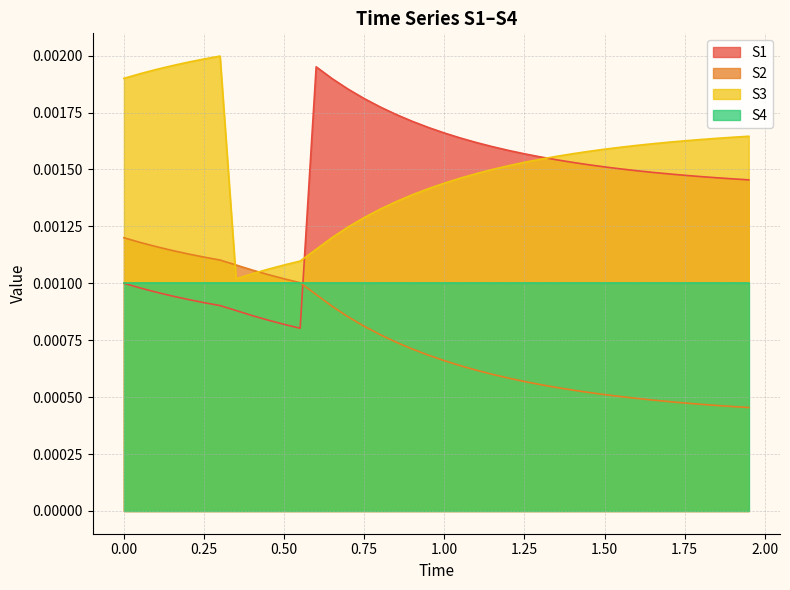

Which series has the largest total across all categories?

S3